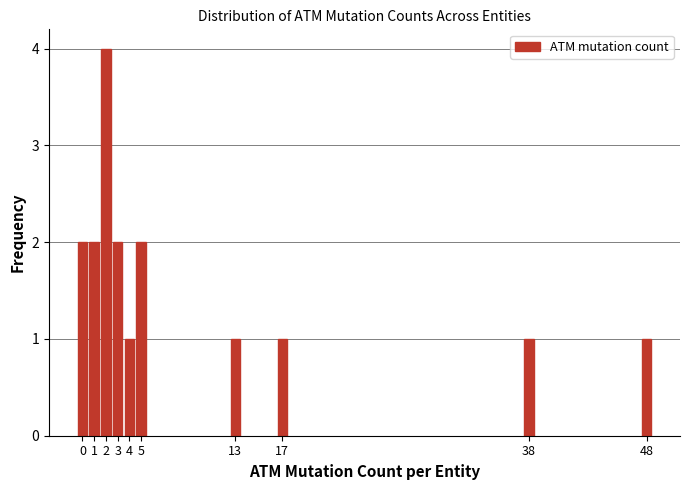

Reading left to right, transcribe all the data shown in this chart.

2	2	4	2	1	2	1	1	1	1